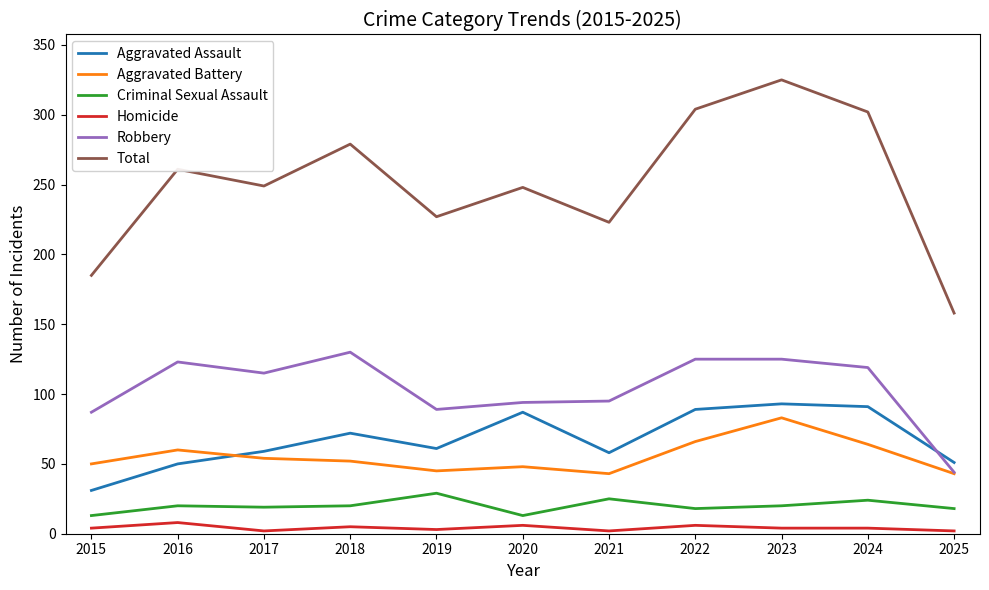

True or false: Homicide has more than 1 points higher than both neighbors.

True